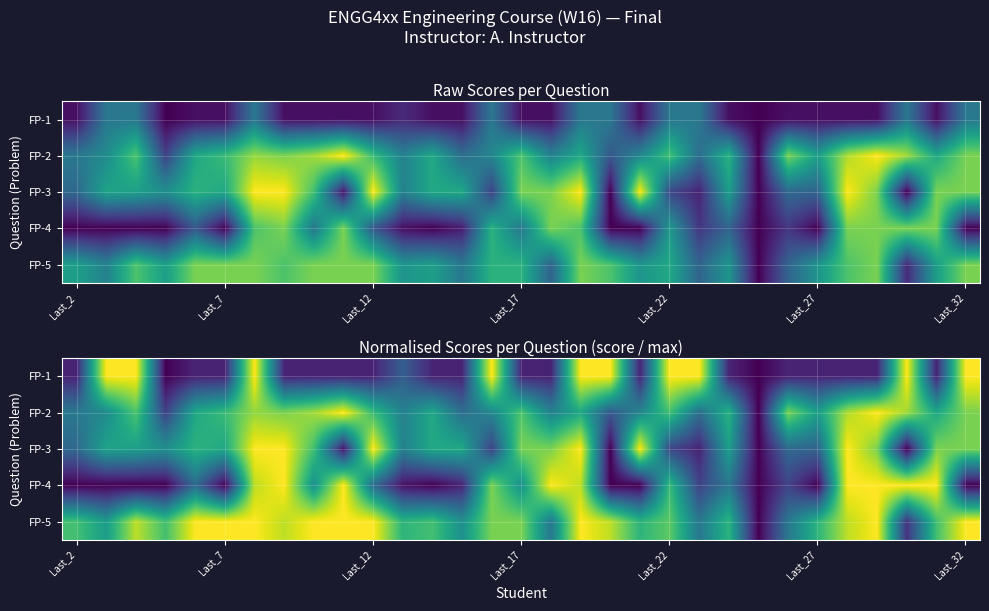

At how many categories does at least one series exceed 0?

30